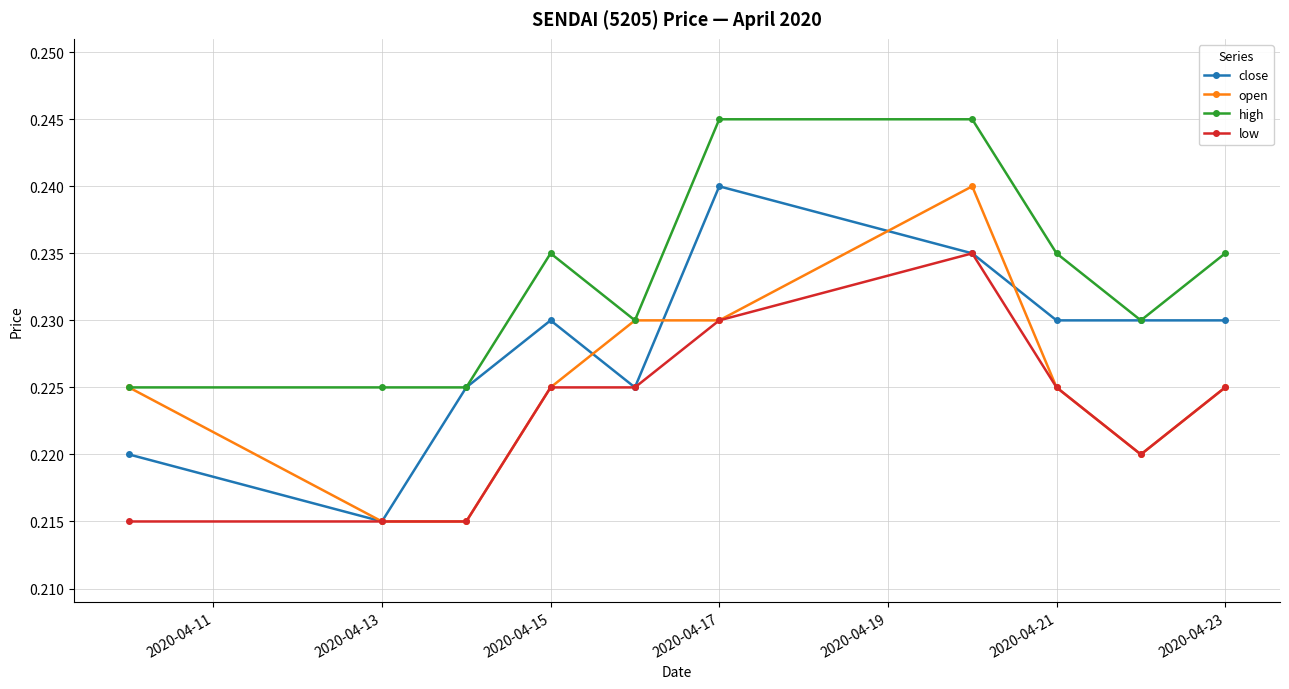

Which series has the largest total across all categories?

high